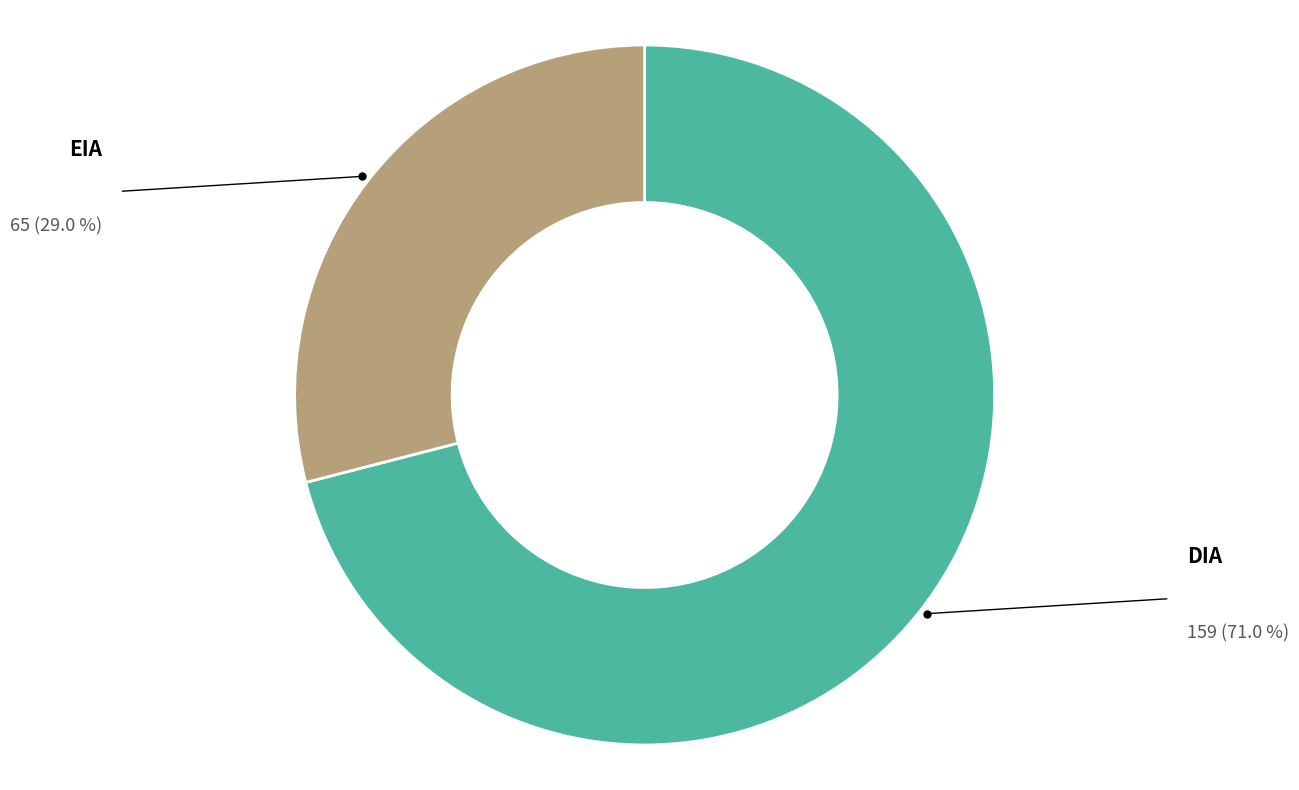

Does any single category account for the majority?

Yes